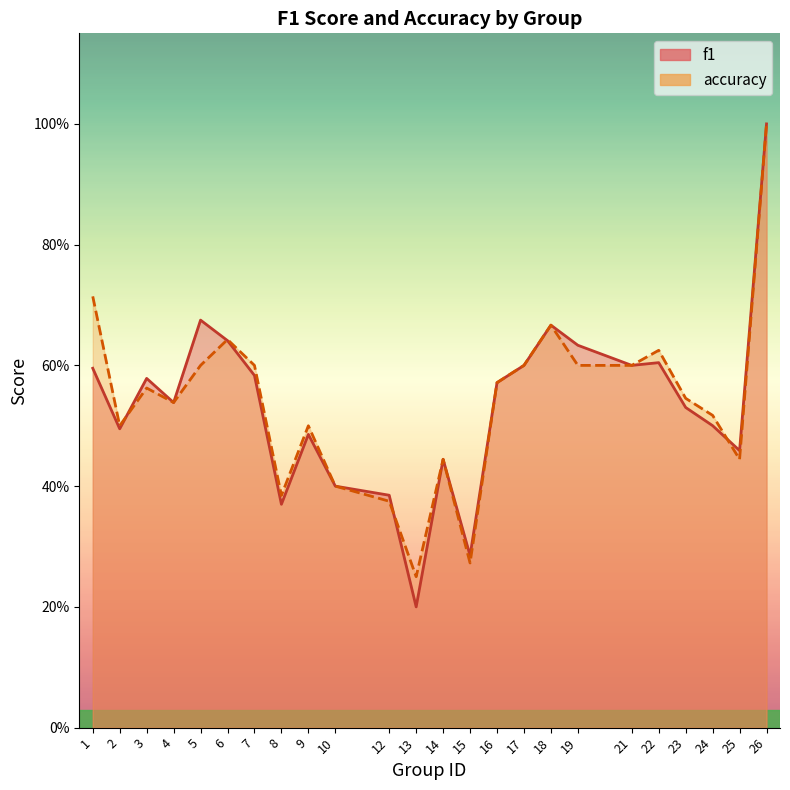

True or false: accuracy has a value of 0.5 at 9.

True